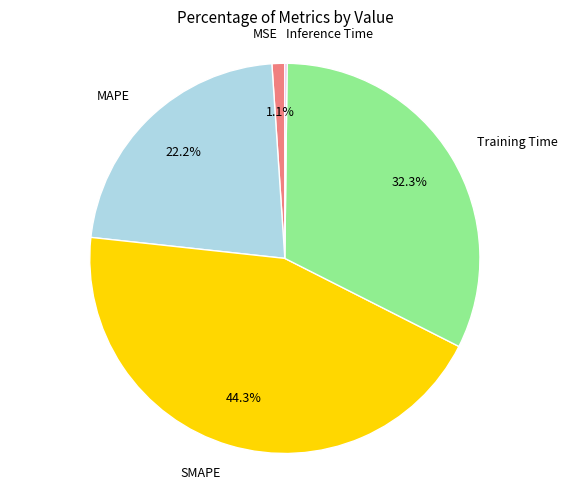

What is the total percentage of SMAPE and Training Time?

76.5%